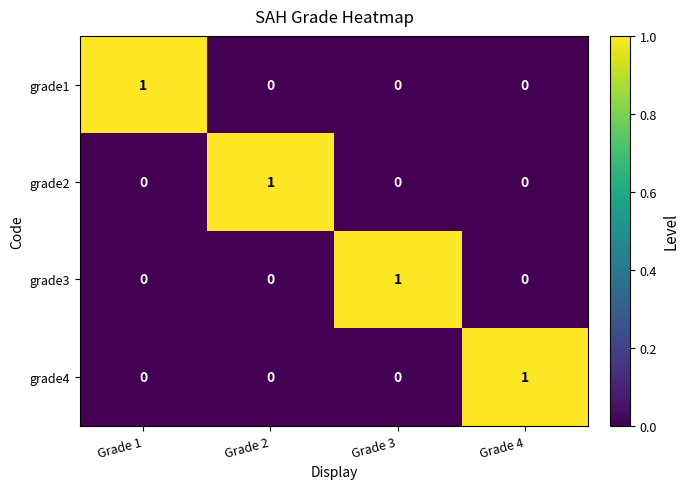

Count the grade4 values in the range 0 to 1.

4